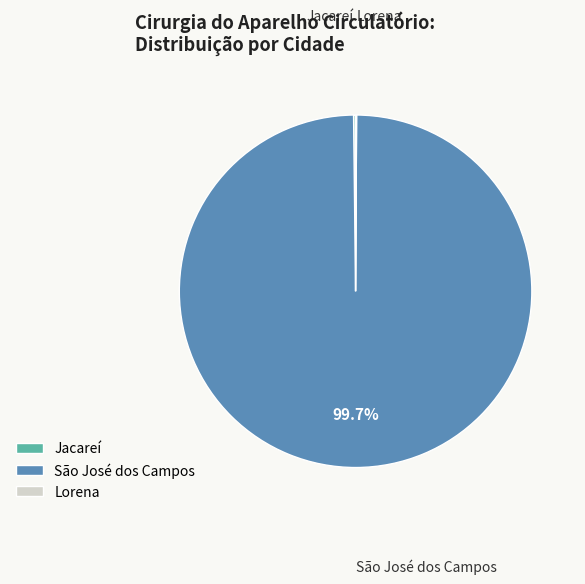

Which slice is the largest?

São José dos Campos